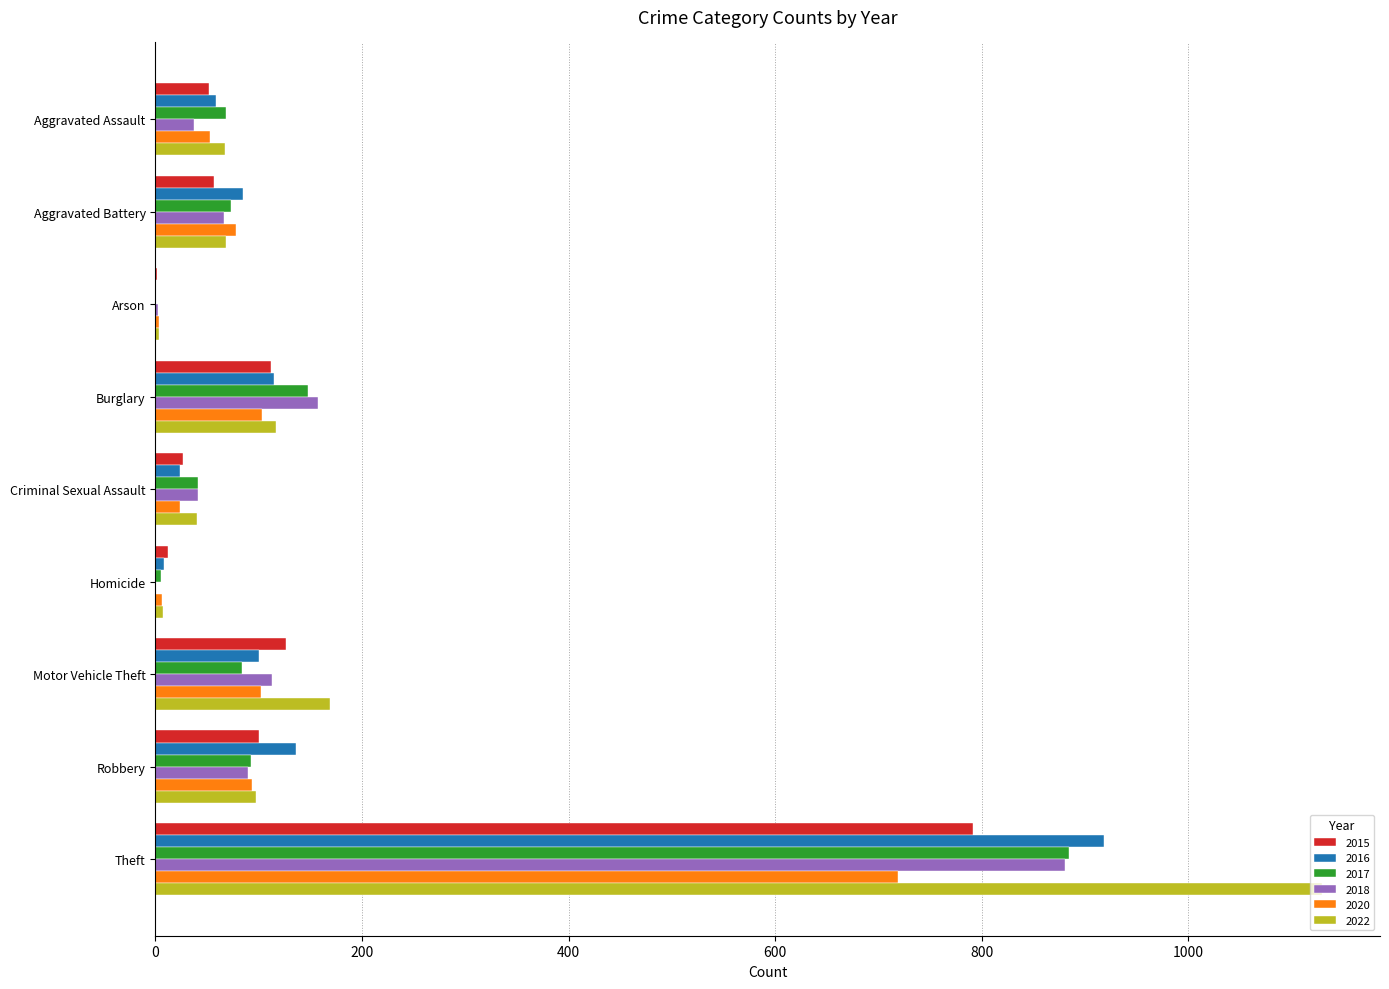

Which category has the highest value in the 2015 series?

Theft